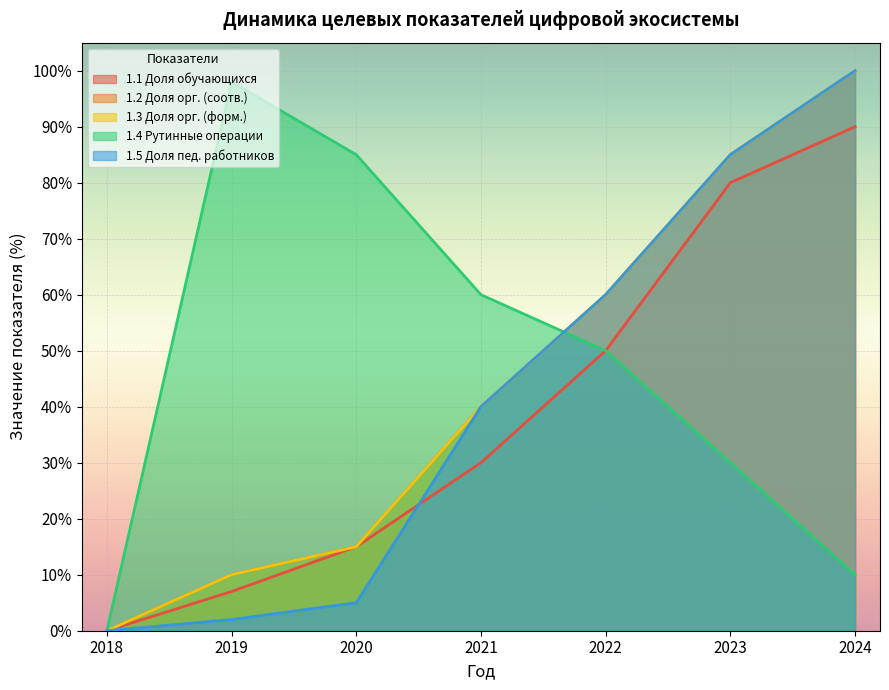

True or false: 1.2 Доля орг. (соотв.) has a value of 60 at 2021.

False